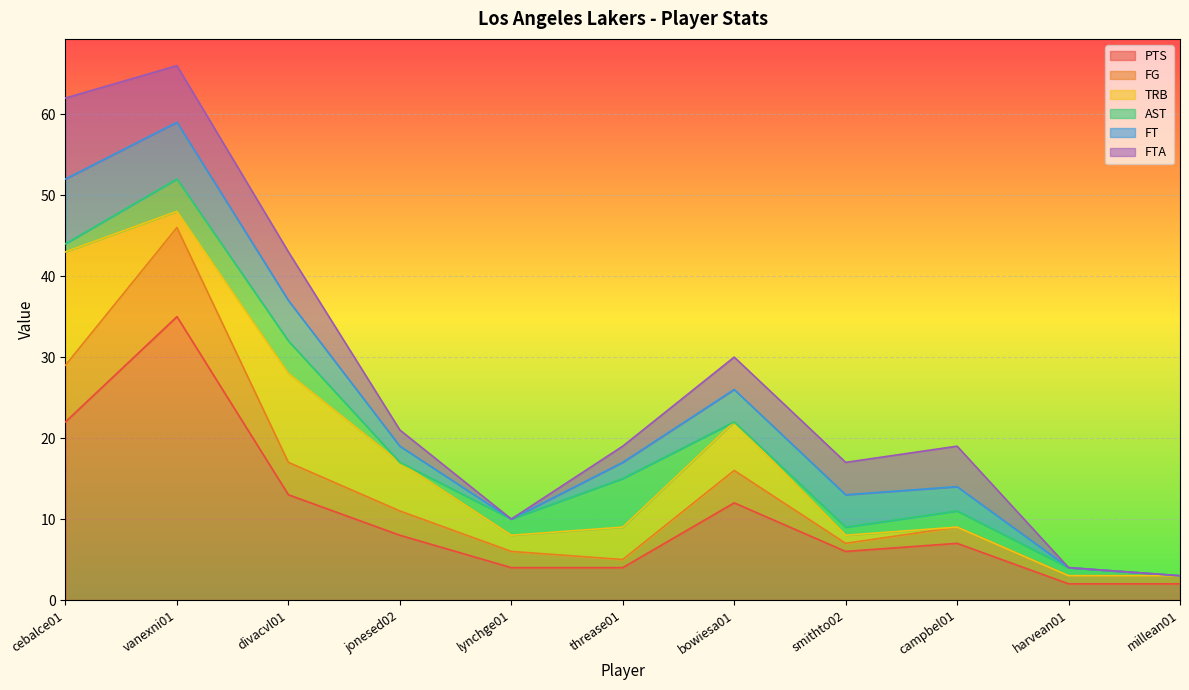

Which category has the highest value in the PTS series?

vanexni01